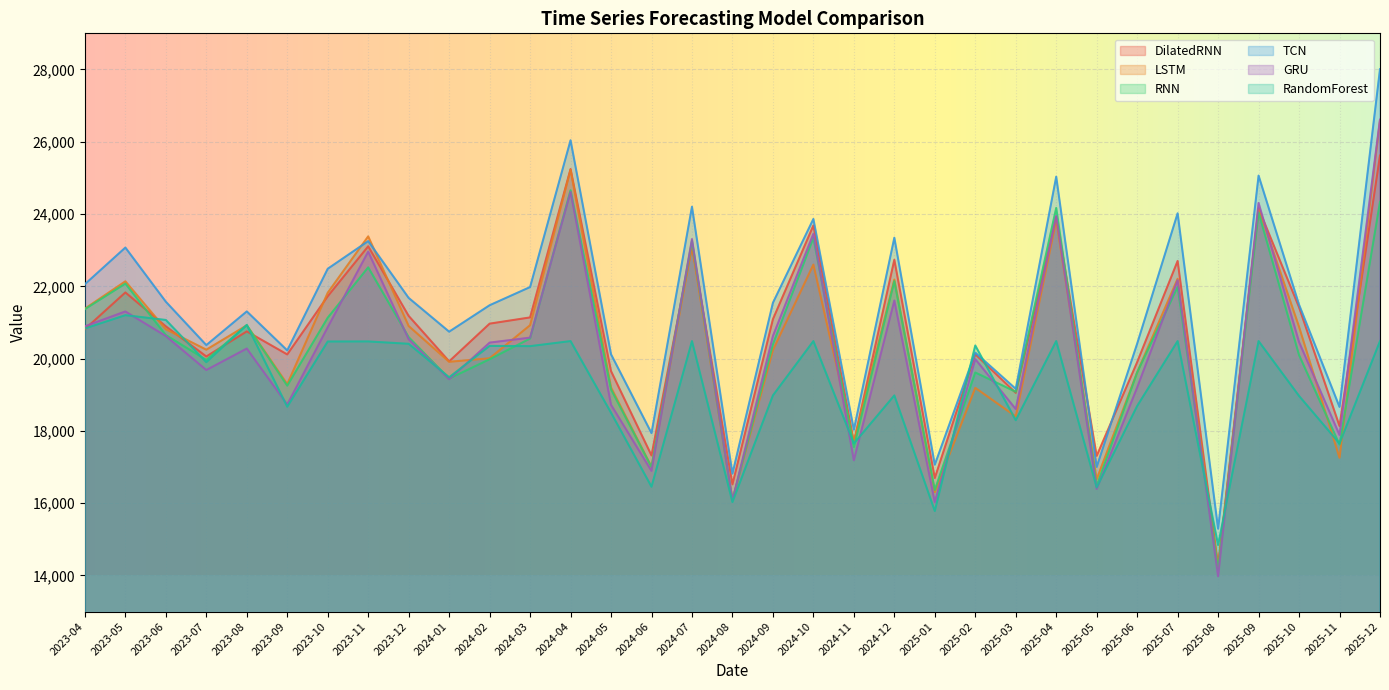

True or false: TCN and RNN intersect in this chart.

False